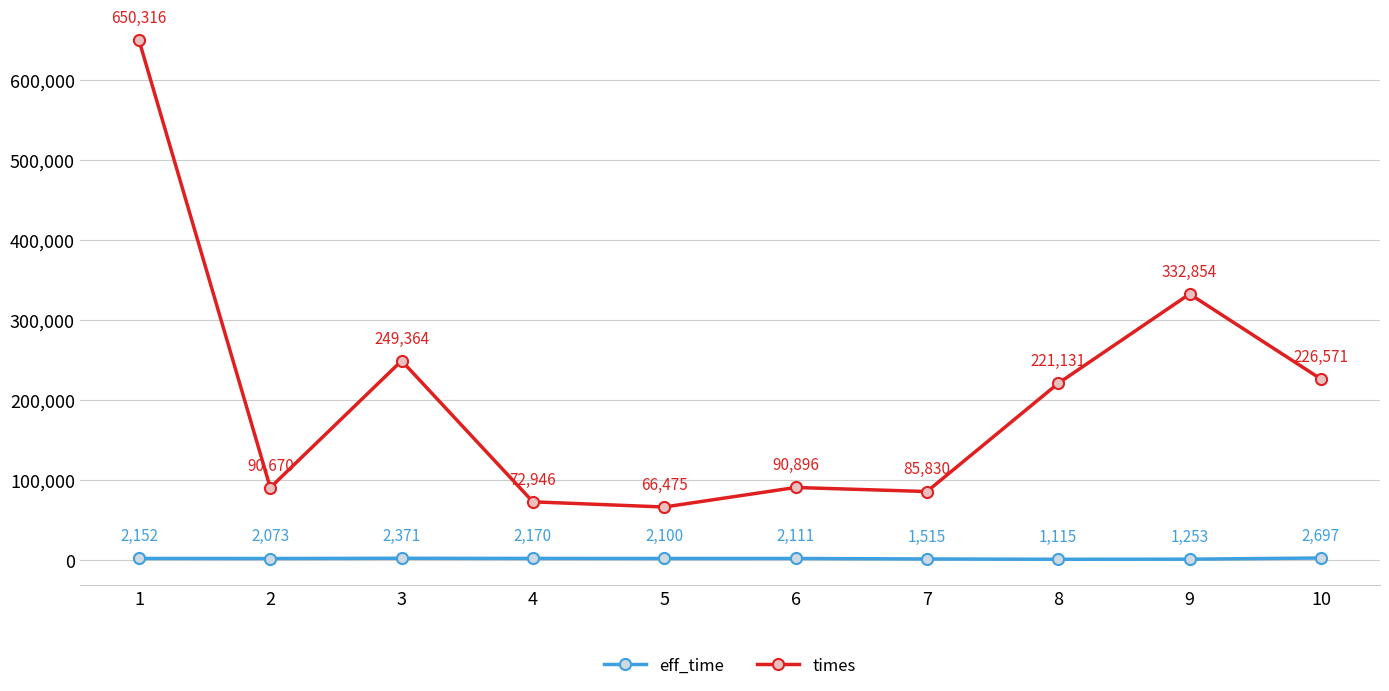

What is the sum of the times values at 2 and 1?

740986